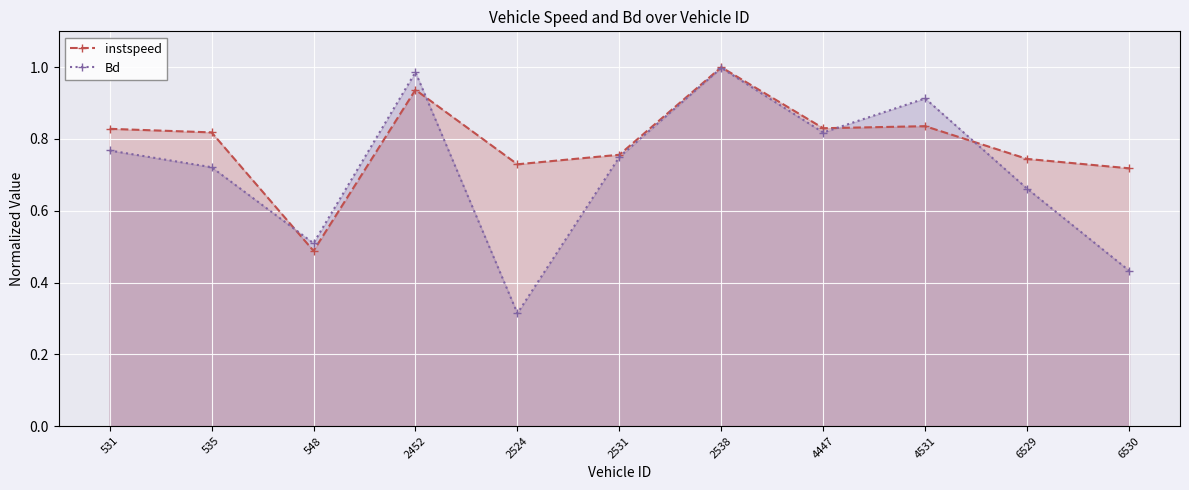

Between 535 and 2538, which series saw the biggest shift?

Bd